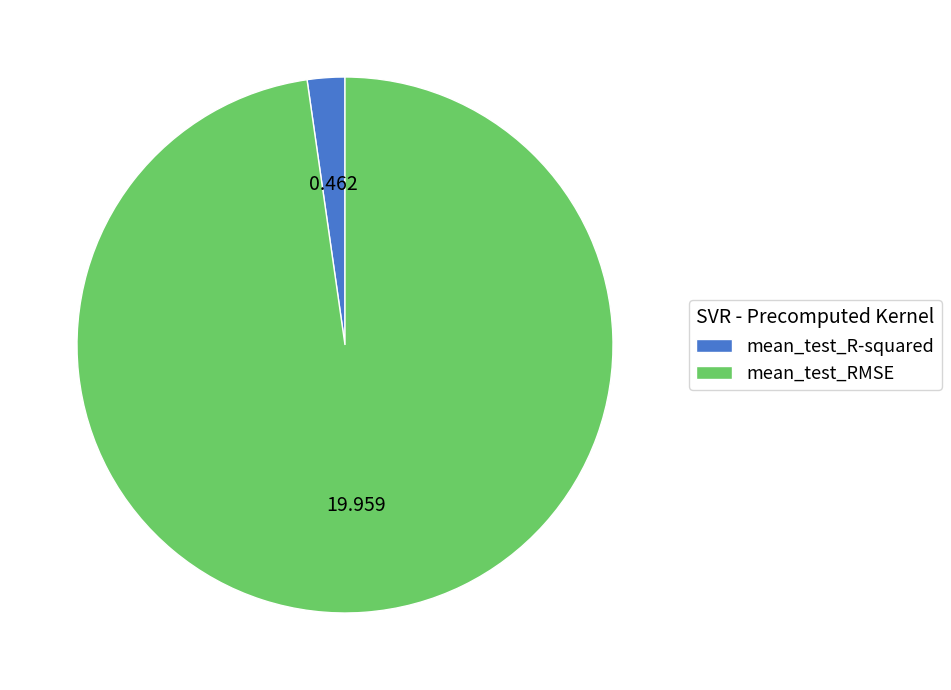

Does any single category account for the majority?

Yes